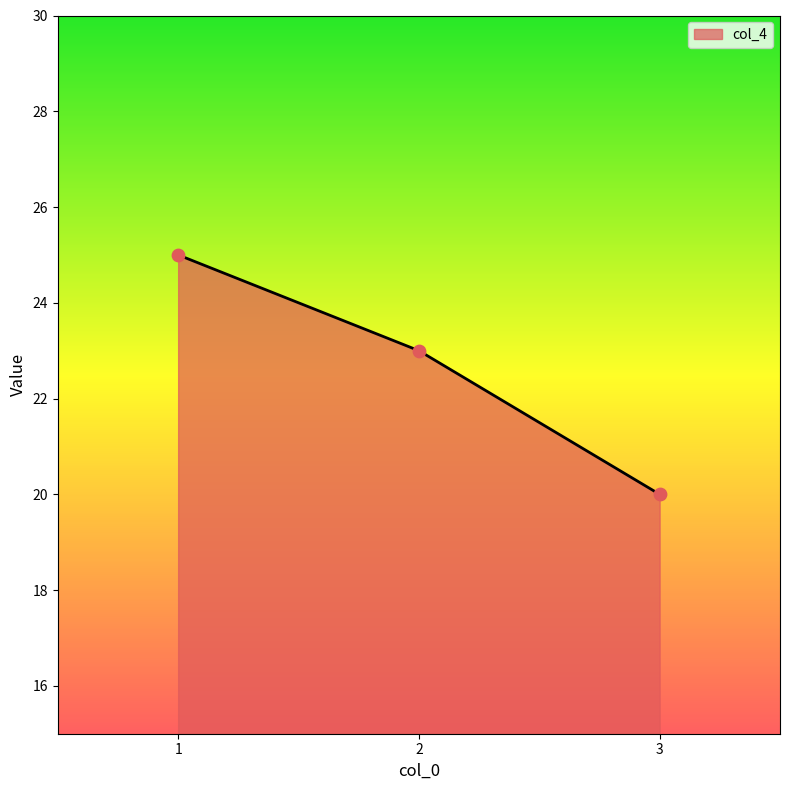

Between 3 and 1, which is larger?

1